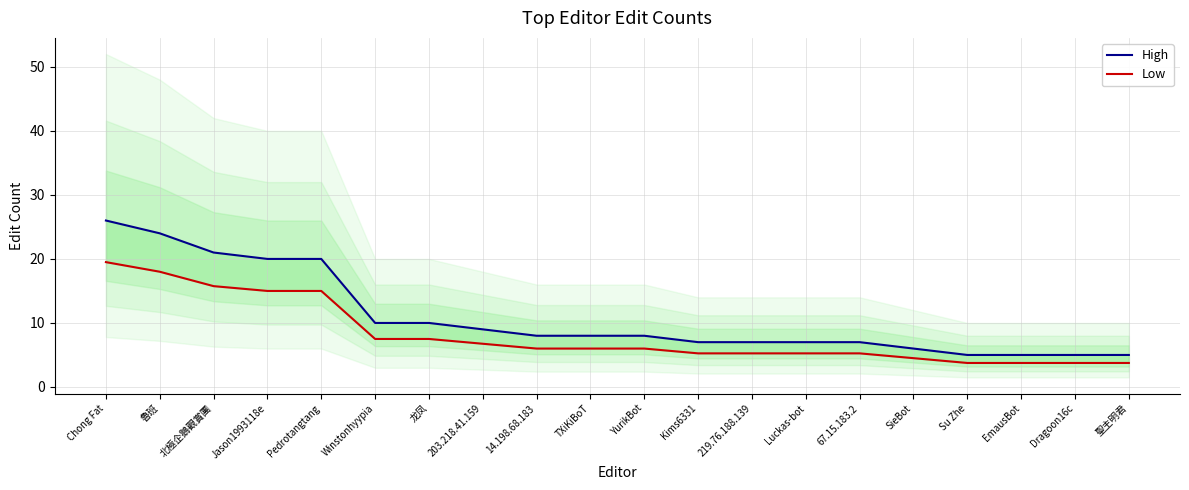

True or false: Low has more than 0 points higher than both neighbors.

False